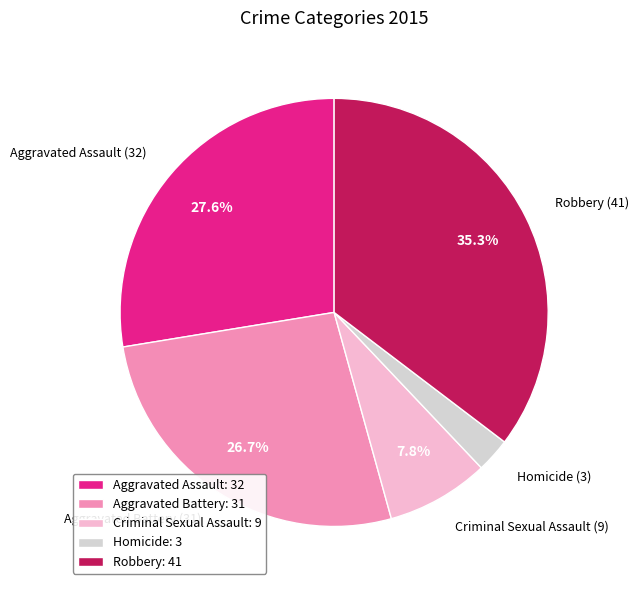

Which category has the biggest portion of the pie?

Robbery